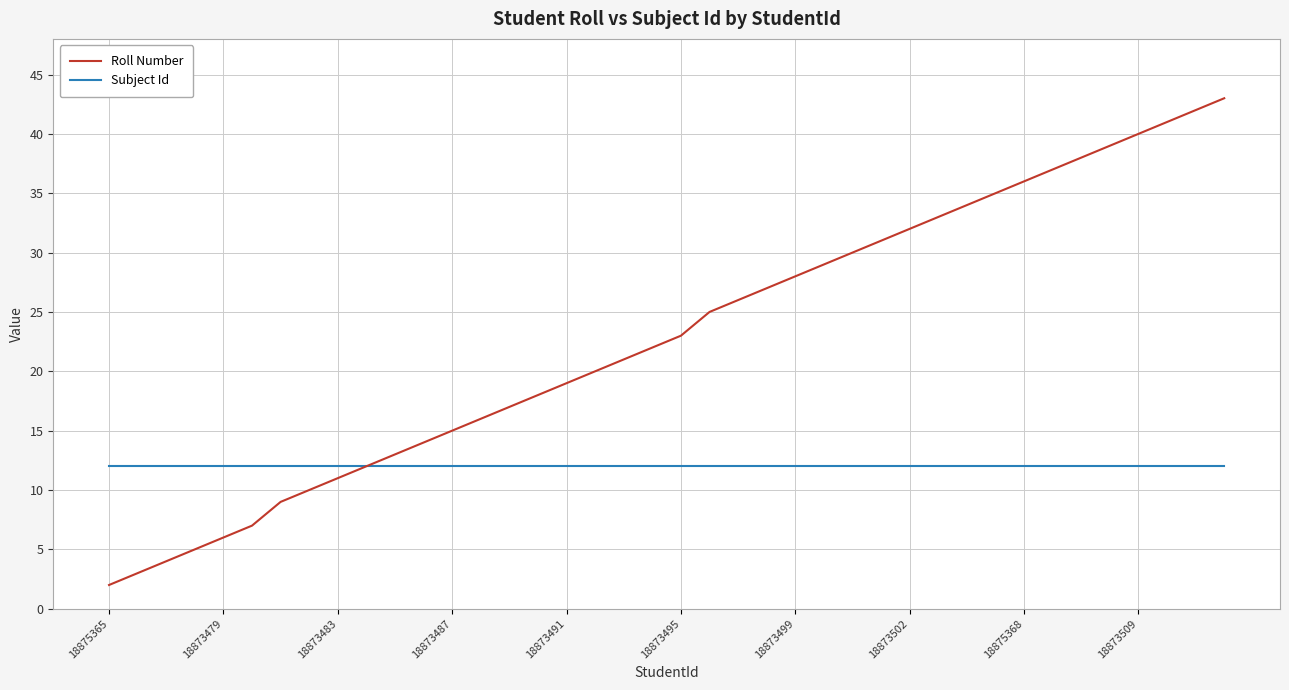

What is the maximum value shown in the chart?

43